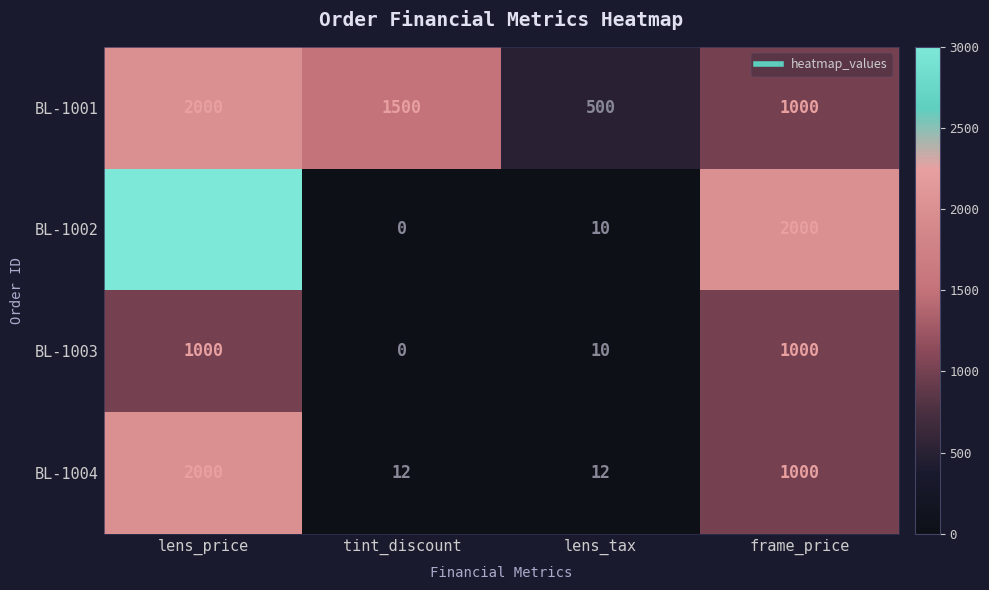

Which category has the highest value across all series?

lens_price